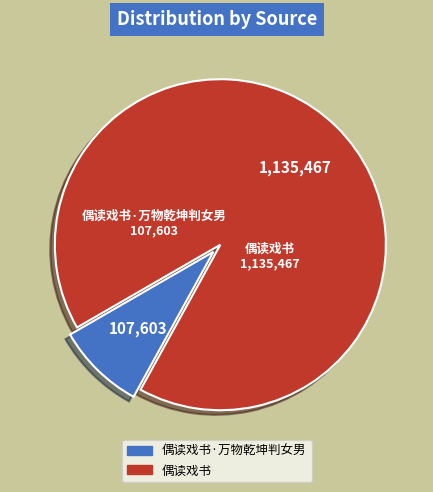

Is there a majority slice in this chart?

Yes